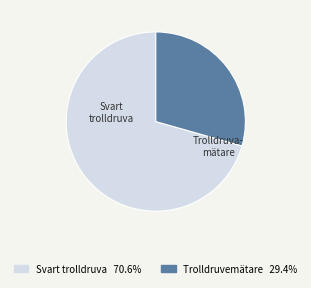

Between Trolldruvemätare and Svart trolldruva, which is larger?

Svart trolldruva